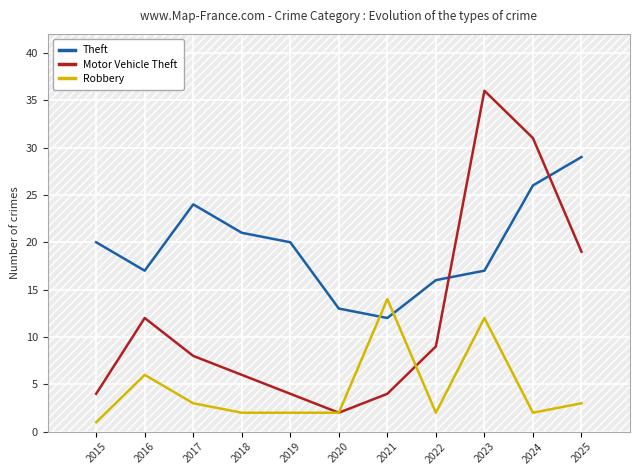

At which category is the sum across all series the highest?

2023